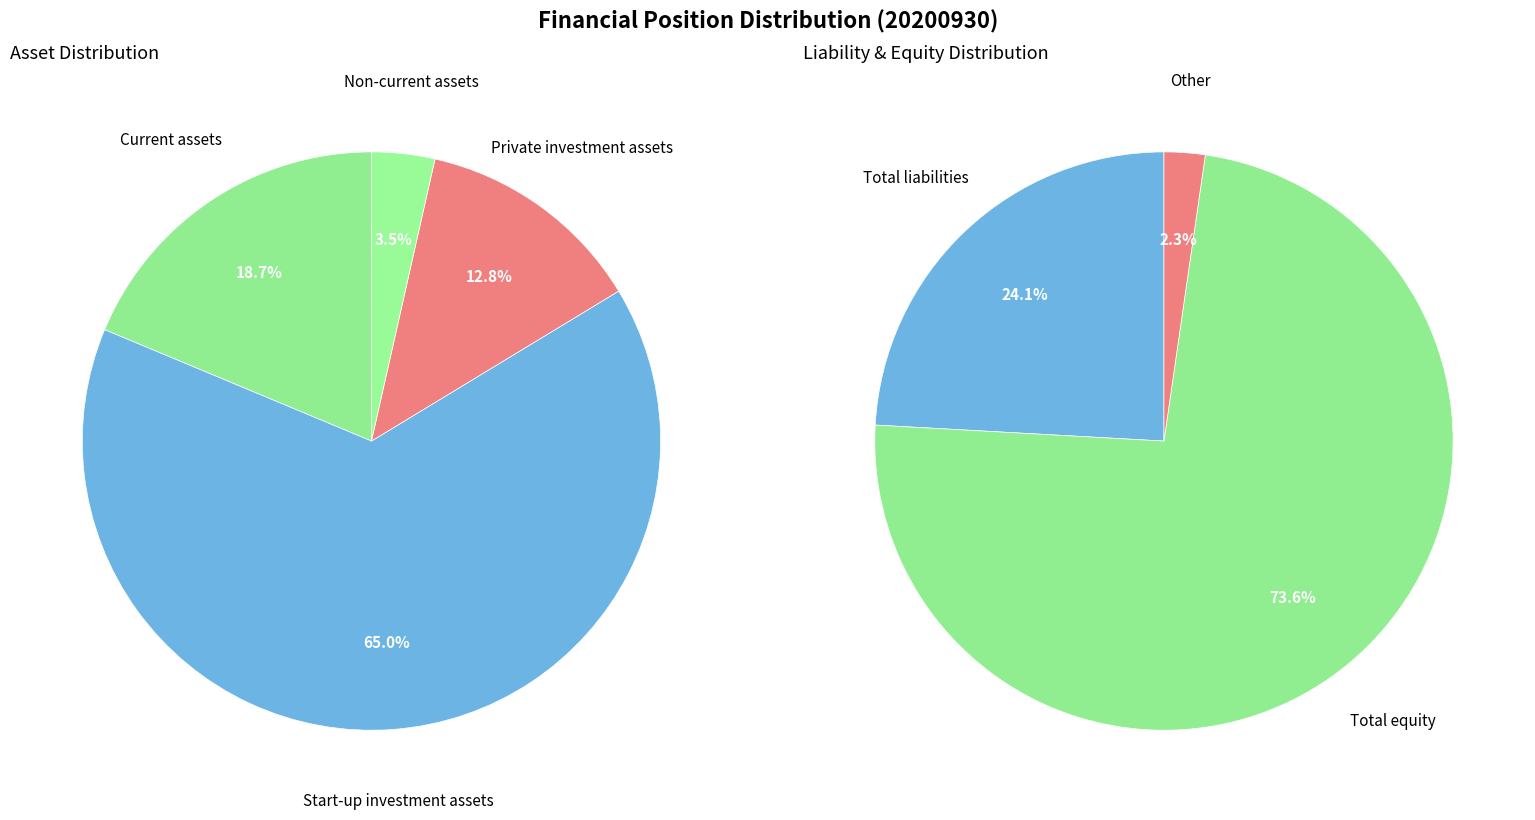

Rank the categories by value from lowest to highest.

Non-current assets, Private investment assets, Current assets, Start-up investment assets